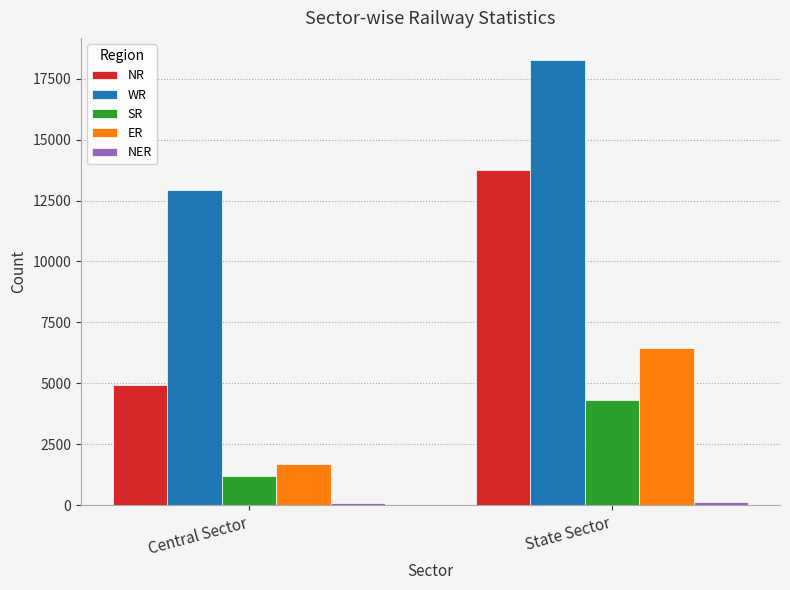

Count the number of categories in the chart.

2